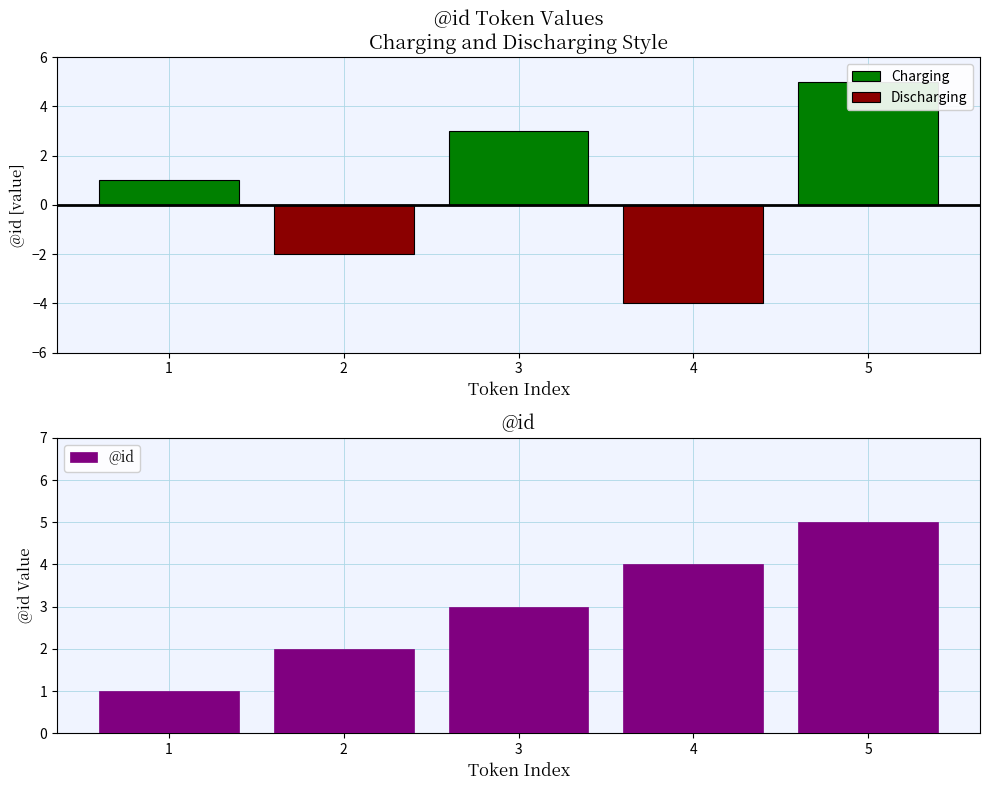

What is the difference between the second highest and minimum values in the @id series?

3